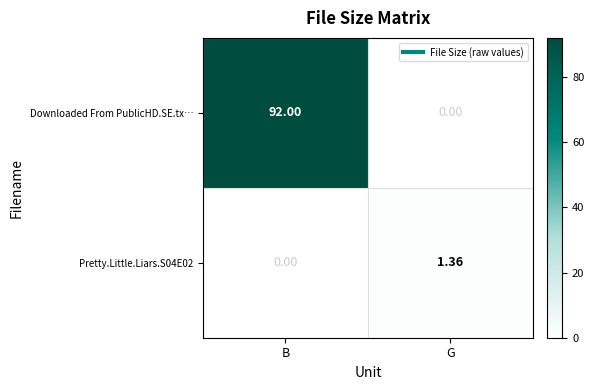

Which series changed the most between B and G?

Downloaded From PublicHD.SE.tx…